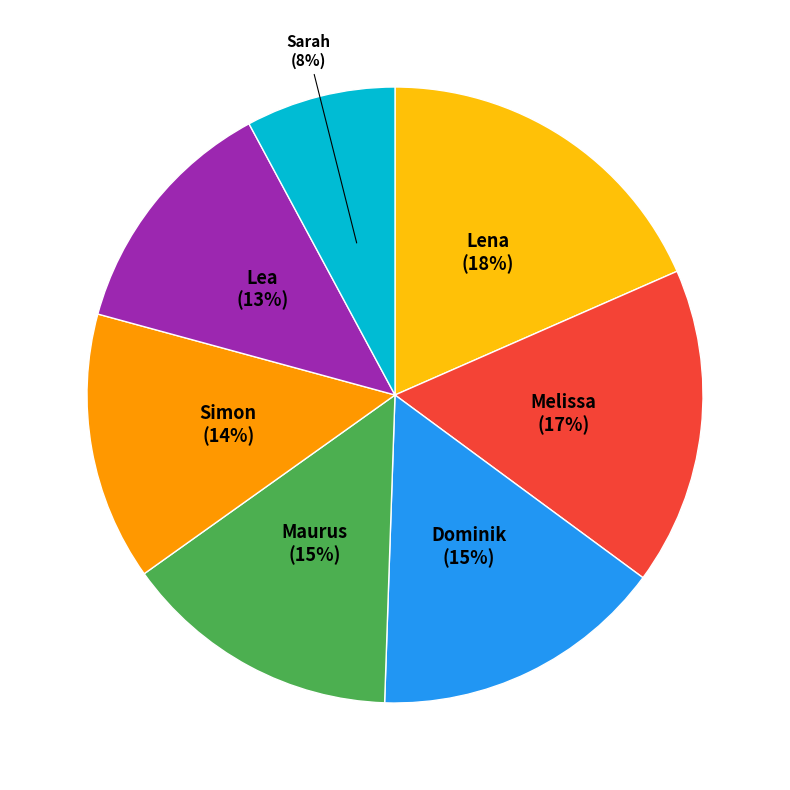

Is there any slice that represents more than half of the pie?

No